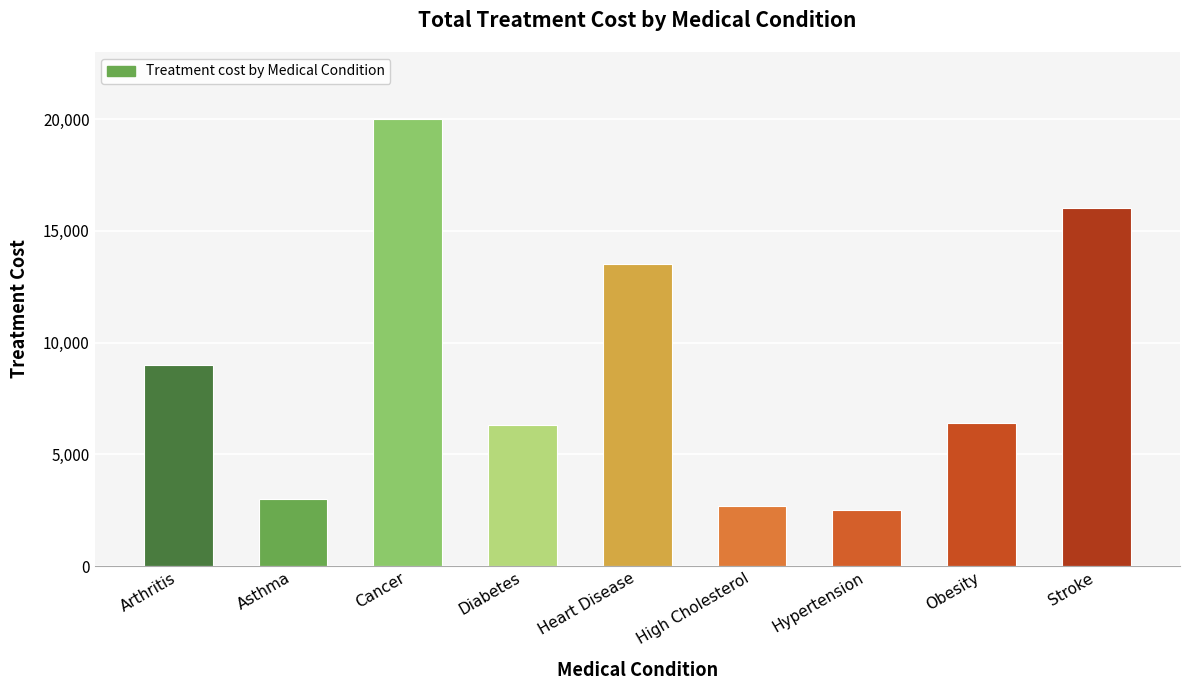

Between Hypertension and Arthritis, which is larger?

Arthritis